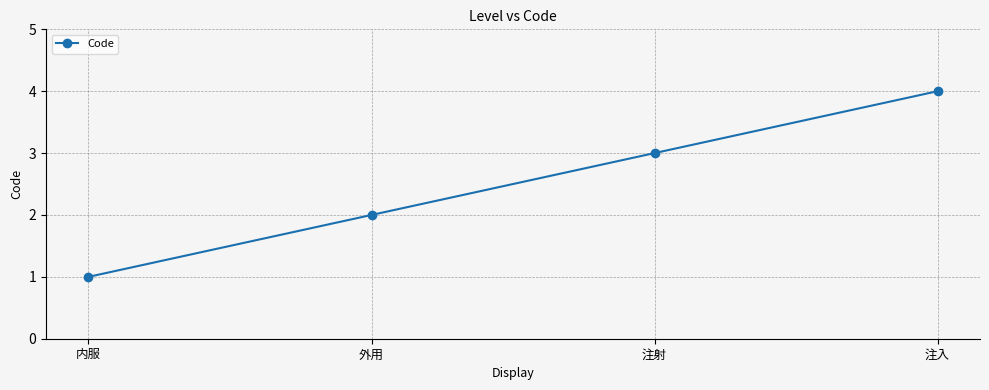

Read the value at 注入.

4